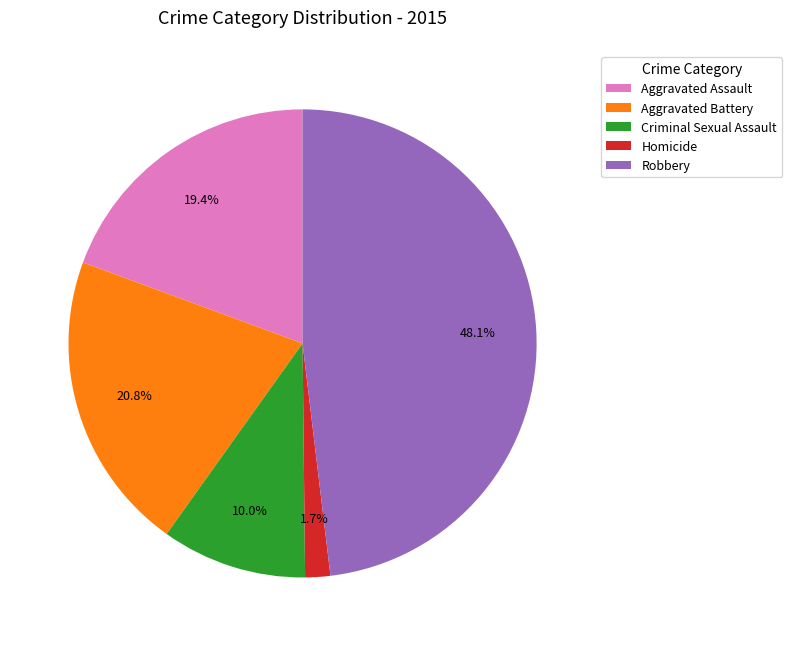

Rank the categories by value from lowest to highest.

Homicide, Criminal Sexual Assault, Aggravated Assault, Aggravated Battery, Robbery